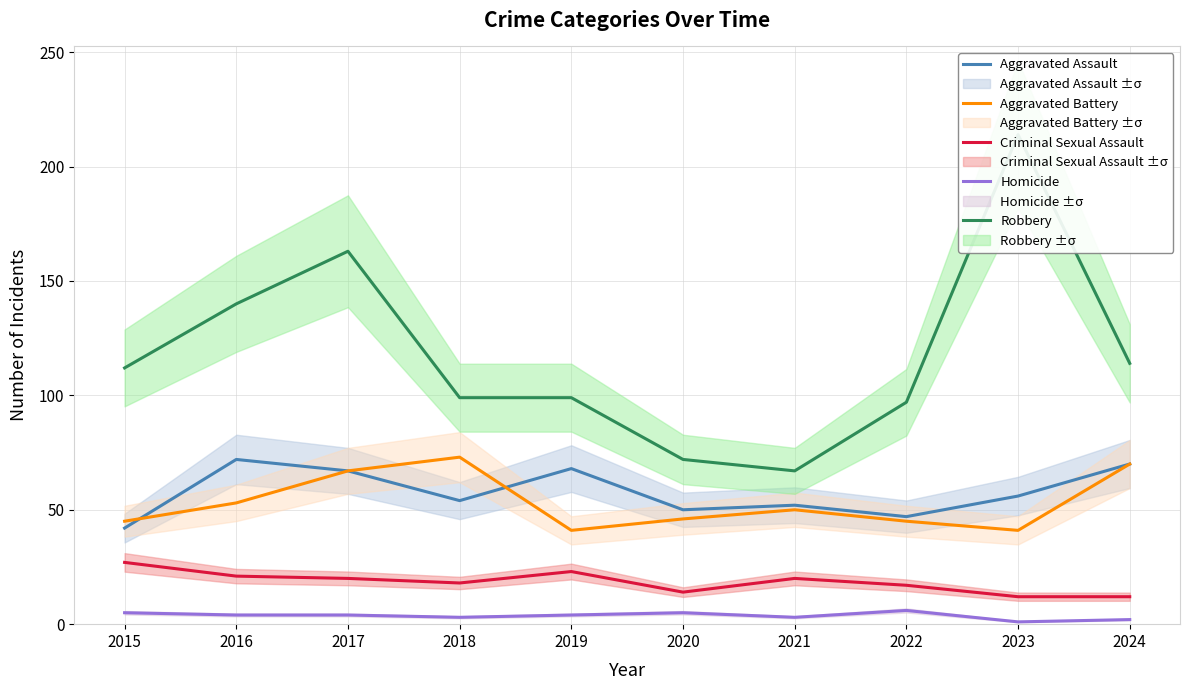

At which category does Aggravated Assault reach its first local valley?

2018